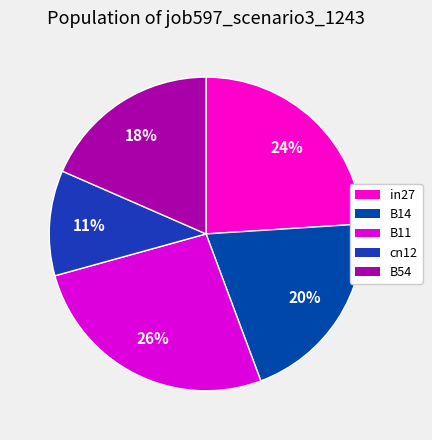

To the nearest percent, what portion does cn12 represent?

11%